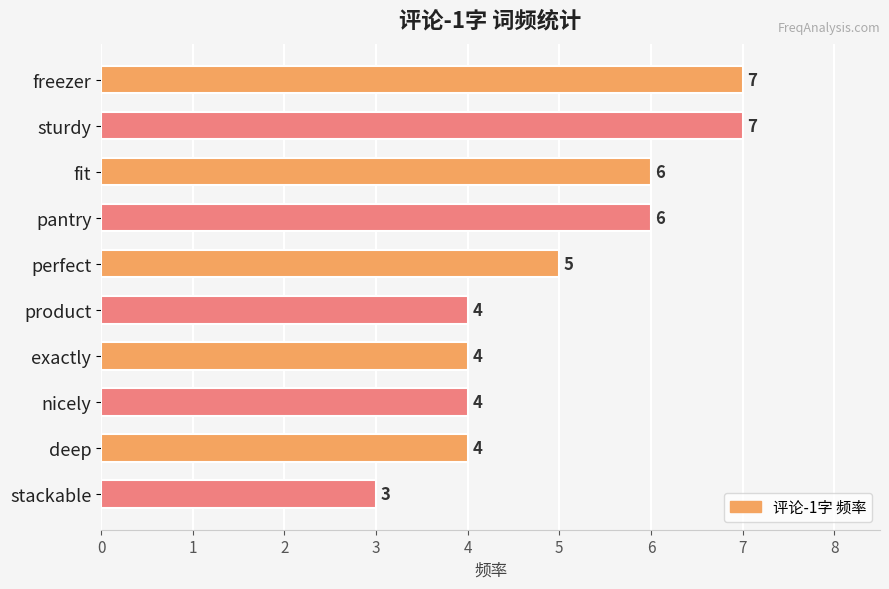

The chart shows a value of 7 at deep. True or false?

False